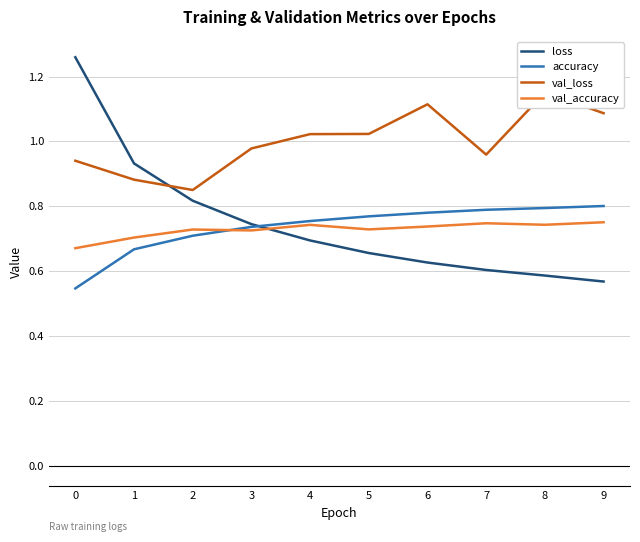

Is it true that loss equals 0.6 at 7?

True